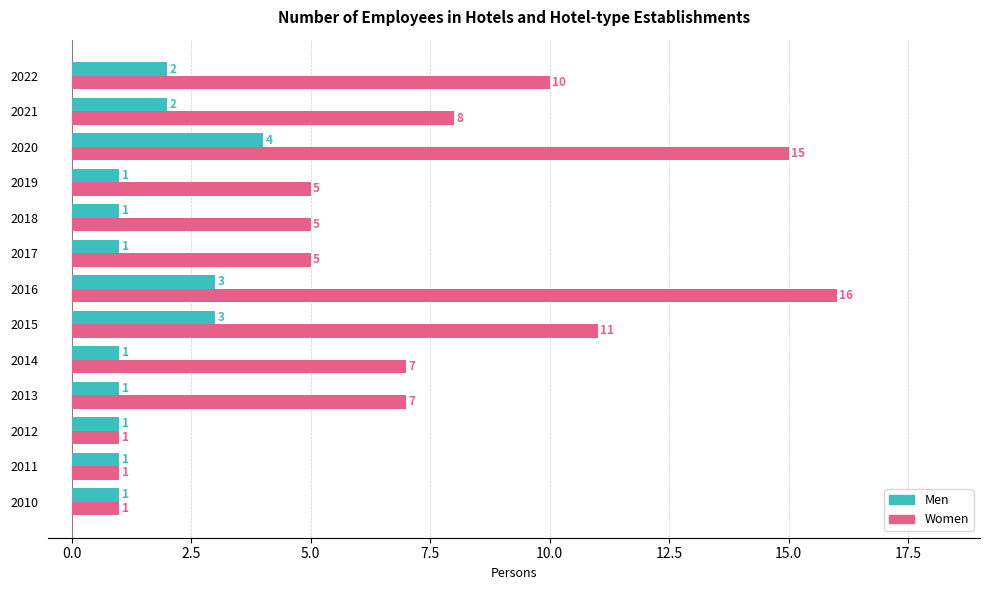

True or false: Men has a value of 1 at 2010.

True